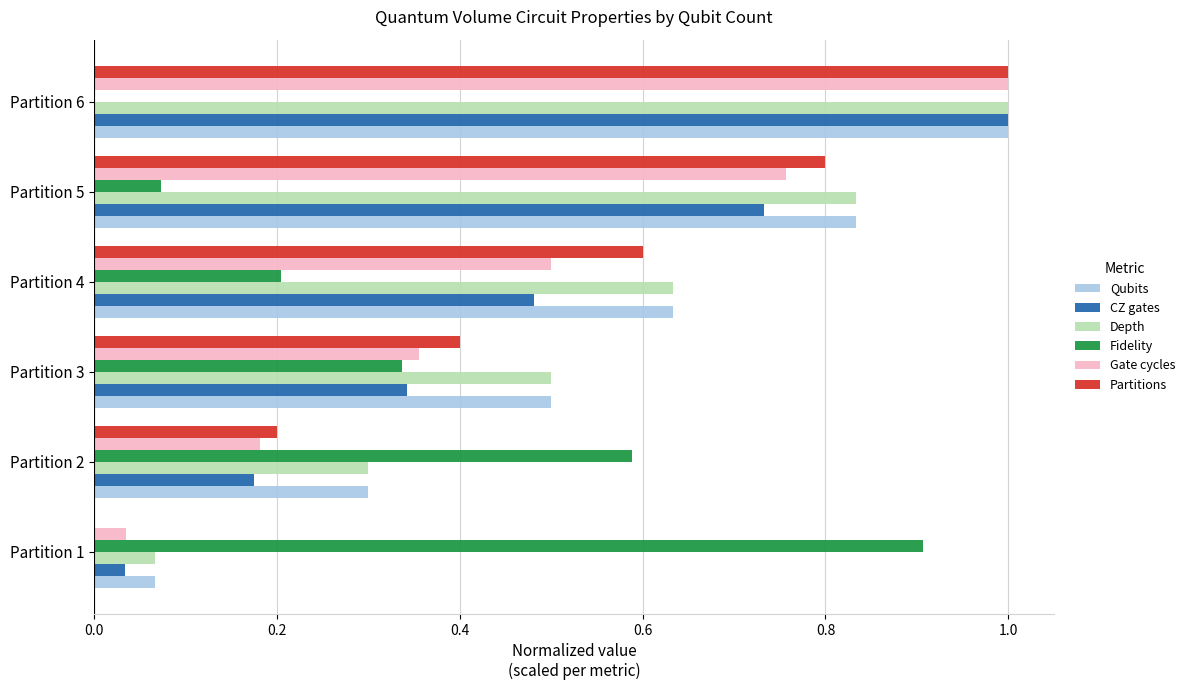

Count the number of categories in the chart.

6